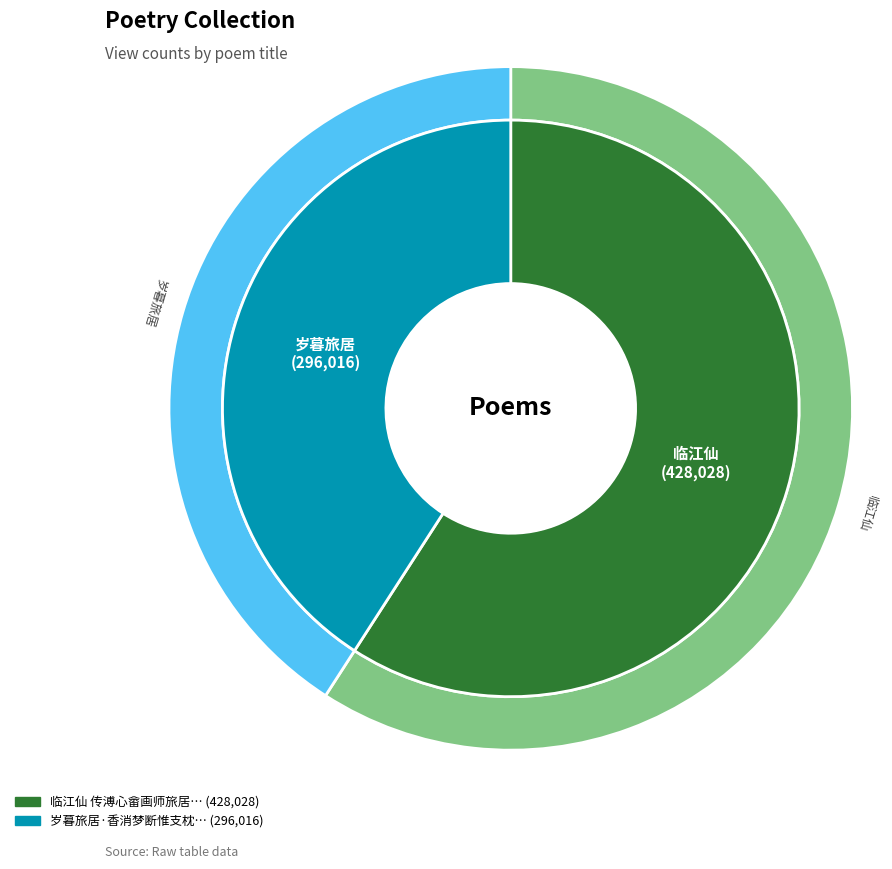

Count the number of slices in the pie.

2